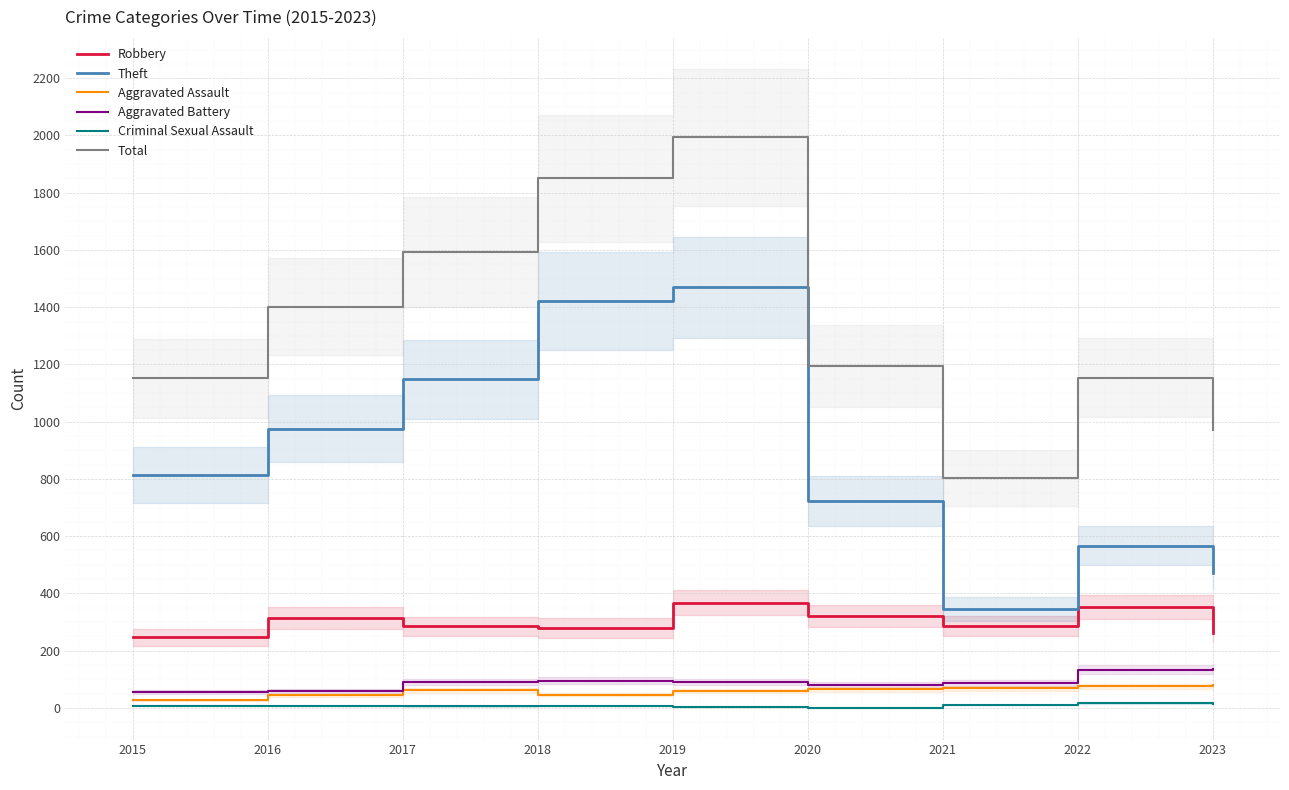

True or false: Aggravated Assault and Robbery cross at least once.

False